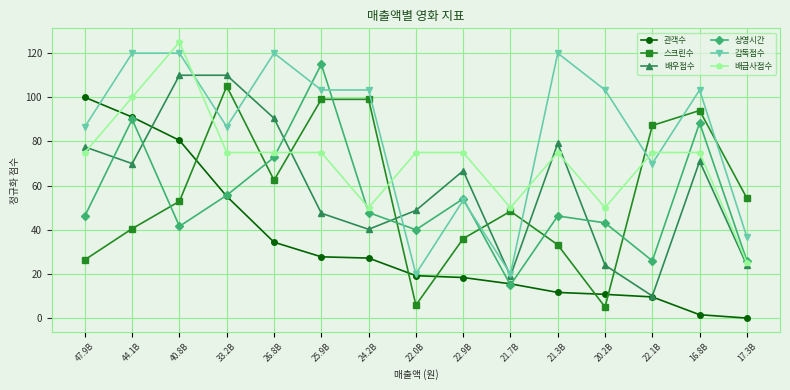

How many interior local valleys does the 상영시간 series have?

4